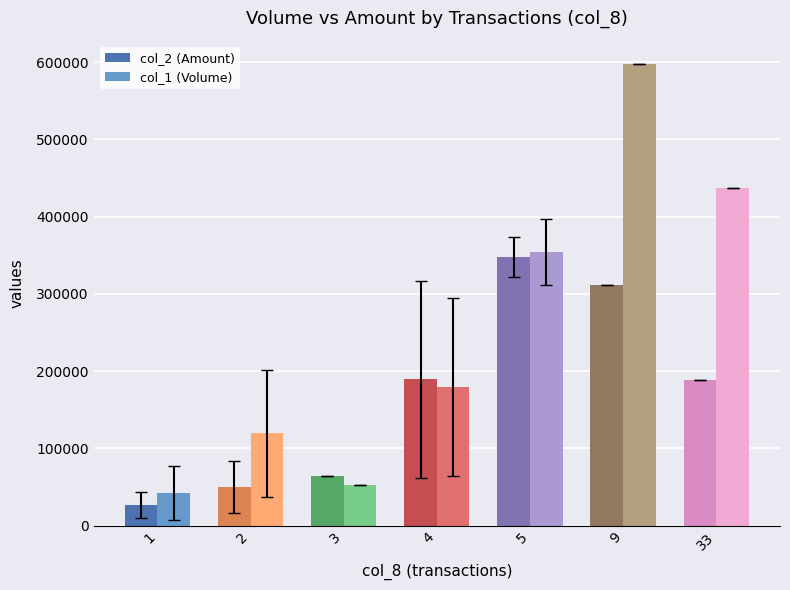

At which label does col_2 (Amount) first exceed 188360?

4